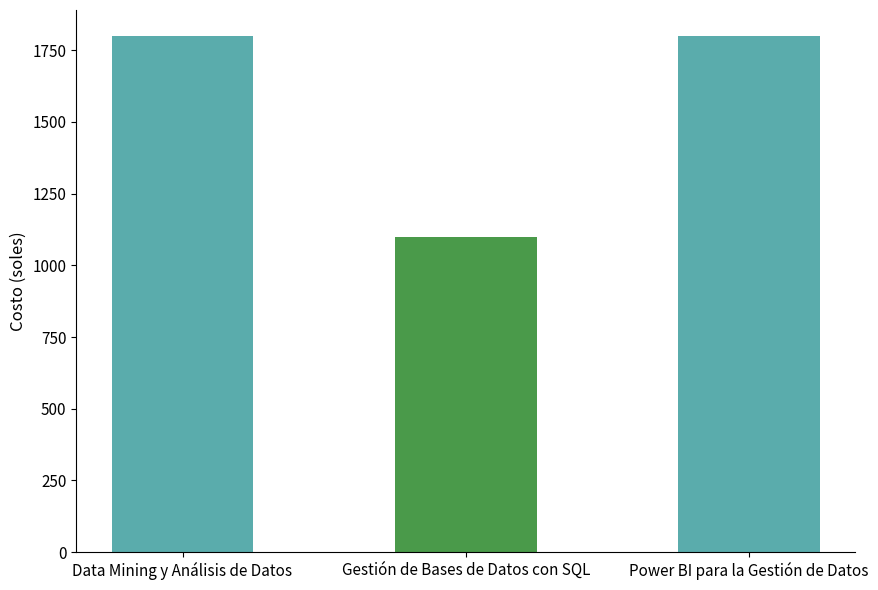

Reading left to right, transcribe all the data shown in this chart.

Data Mining y Análisis de Datos=1800	Gestión de Bases de Datos con SQL=1100	Power BI para la Gestión de Datos=1800